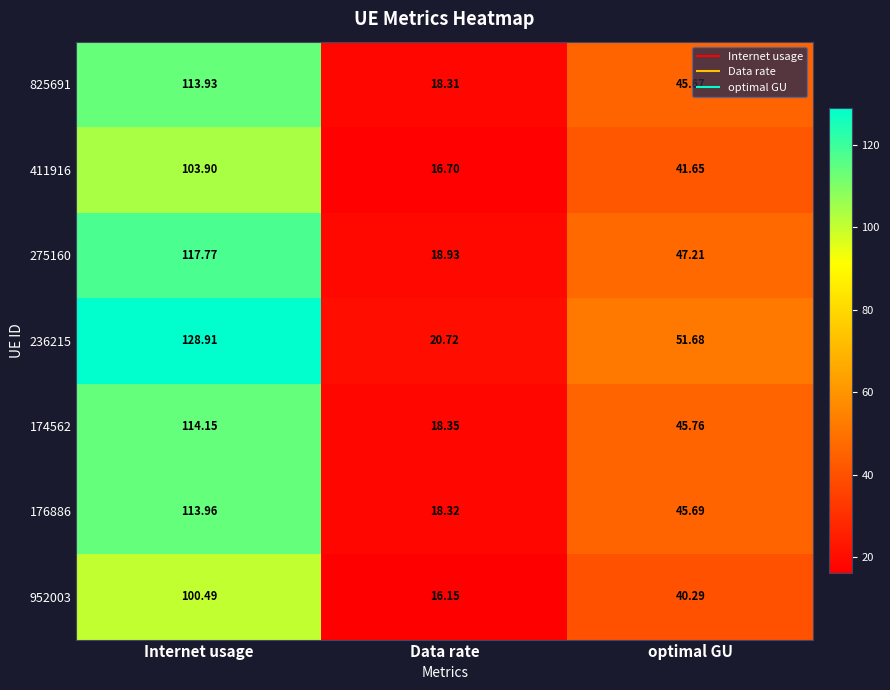

Is the value of 275160 at optimal GU greater than the value of 176886 at Internet usage?

No